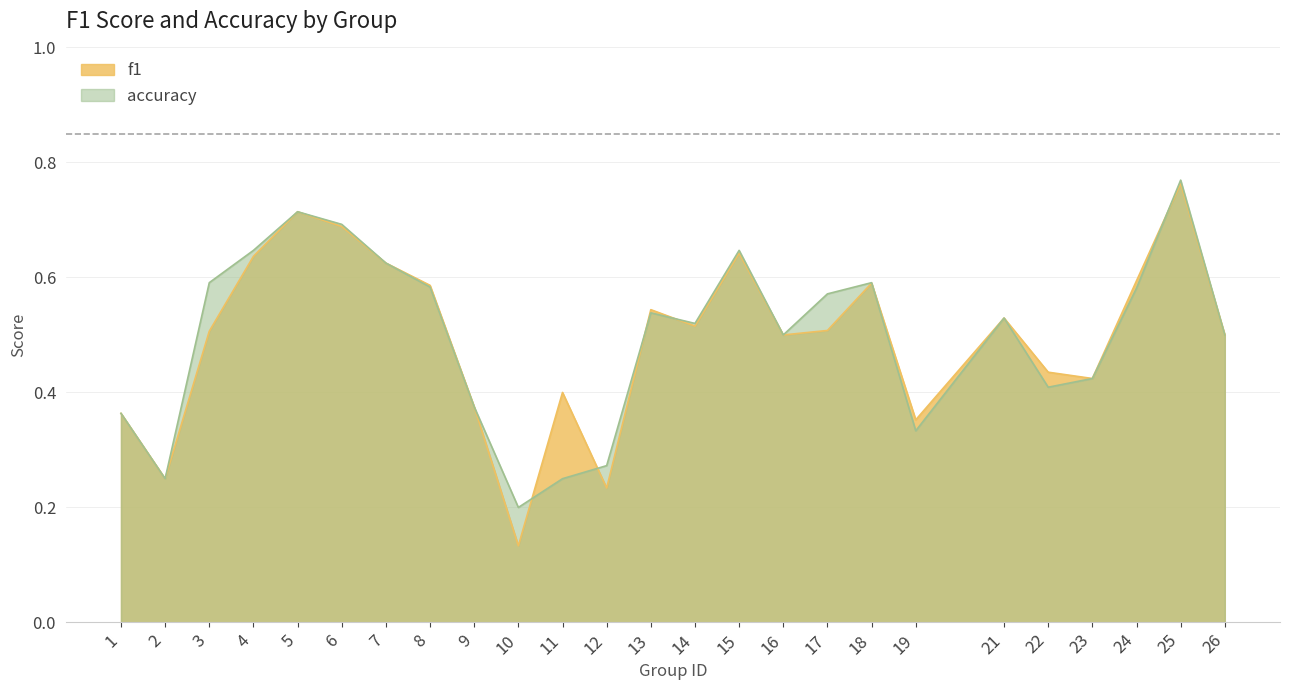

Reading left to right, what are all the values shown in this chart?

f1: 0.4	0.2	0.5	0.6	0.7	0.7	0.6	0.6	0.4	0.1	0.4	0.2	0.5	0.5	0.6	0.5	0.5	0.6	0.4	0.5	0.4	0.4	0.6	0.8	0.5
accuracy: 0.4	0.2	0.6	0.6	0.7	0.7	0.6	0.6	0.4	0.2	0.2	0.3	0.5	0.5	0.6	0.5	0.6	0.6	0.3	0.5	0.4	0.4	0.6	0.8	0.5